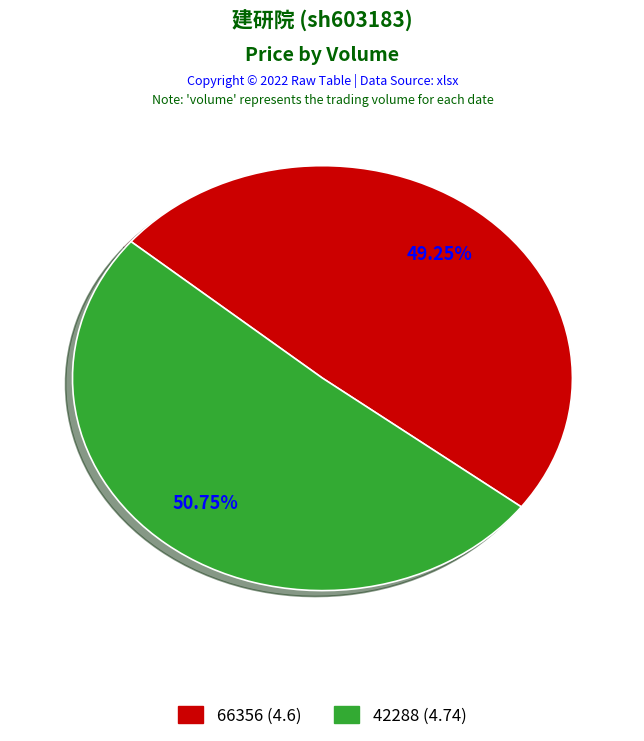

Combined, what portion of the pie is 42288 and 66356?

100.0%